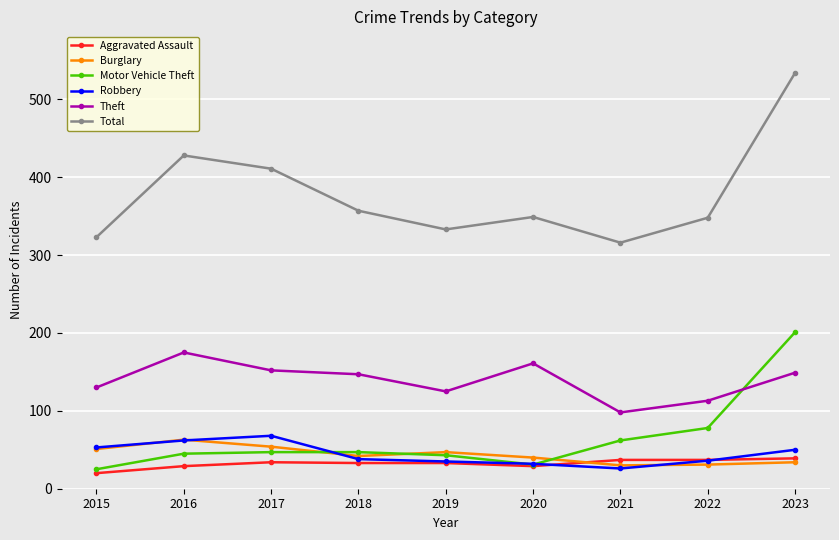

Where is the first local maximum for Theft?

2016